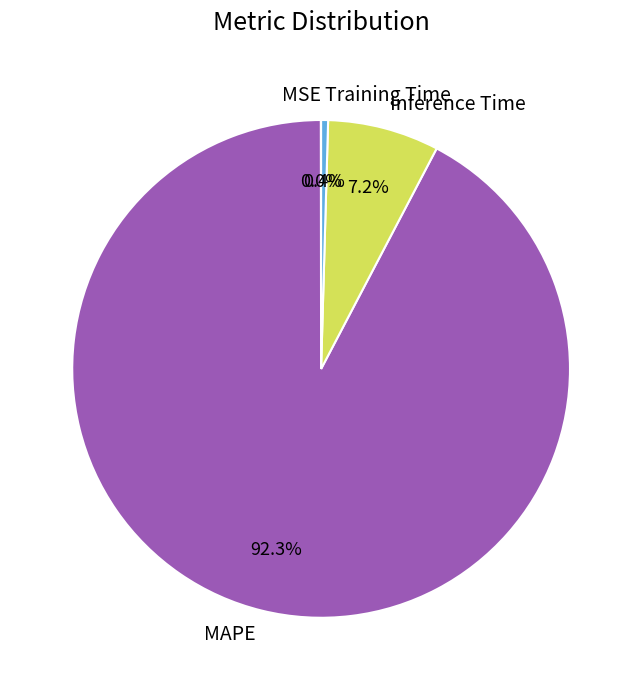

Which slice is the largest?

MAPE